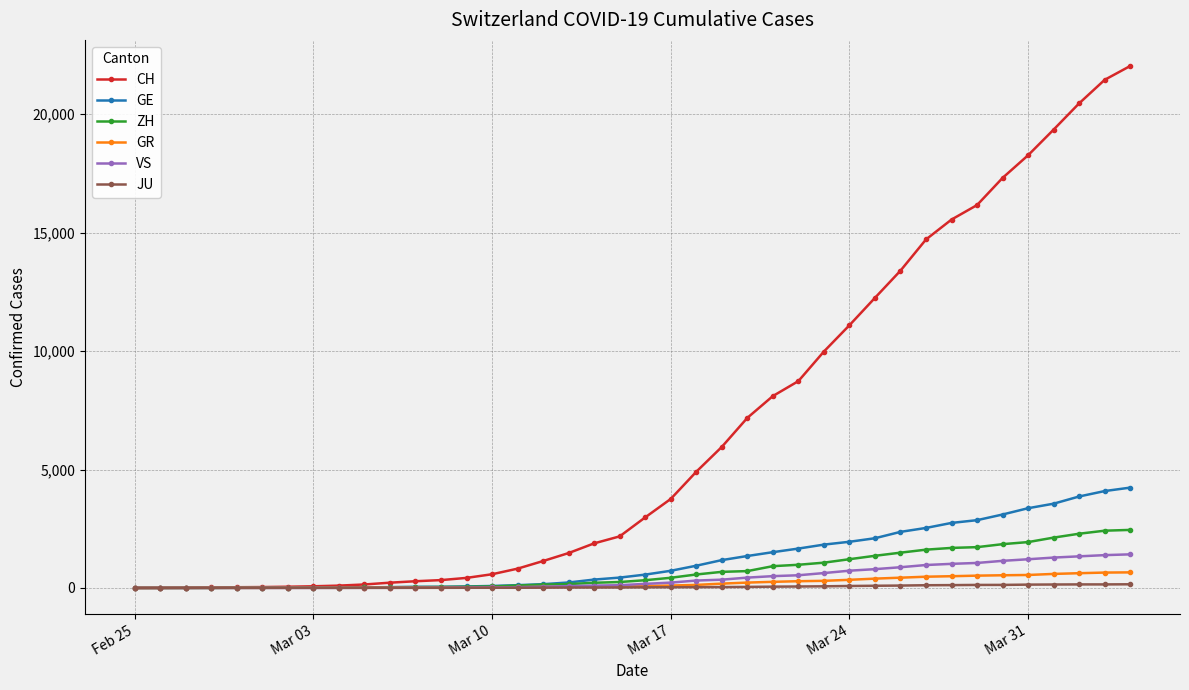

Which series has the largest total across all categories?

CH